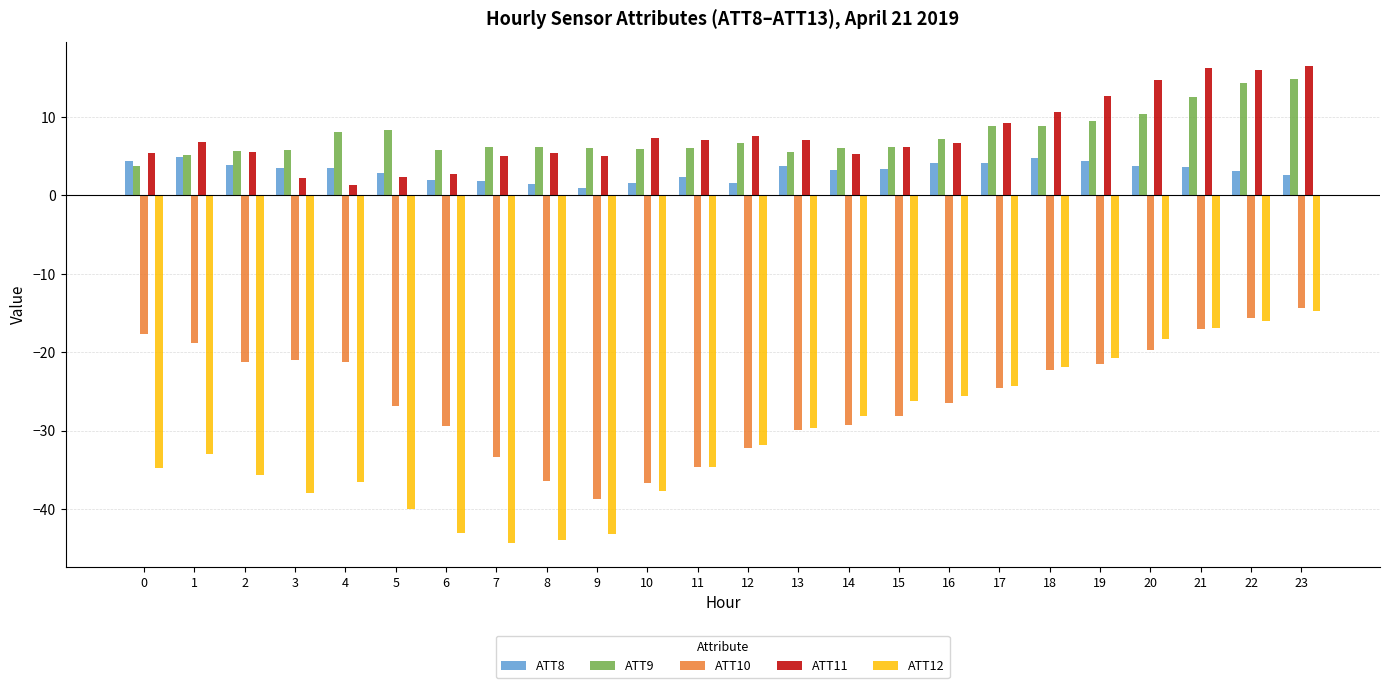

What is the minimum value for ATT8?

1.0